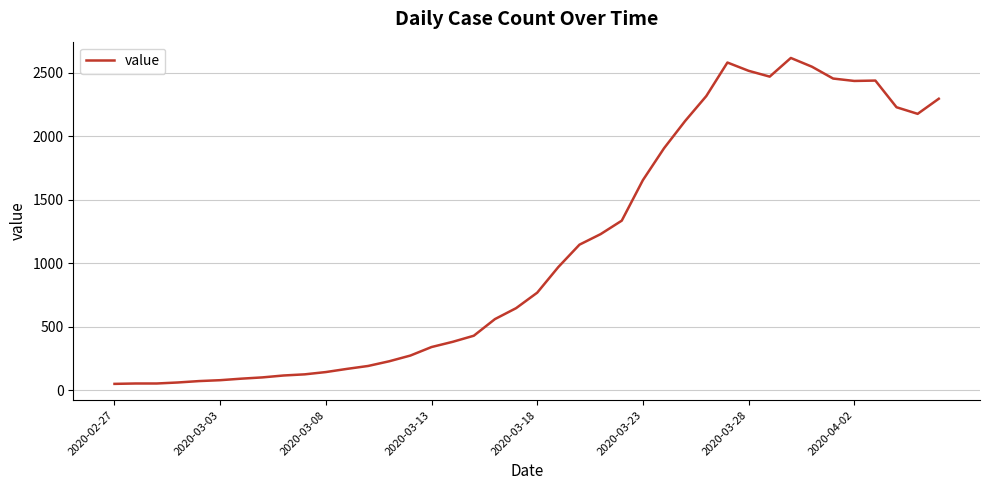

What is the greatest value displayed?

2617